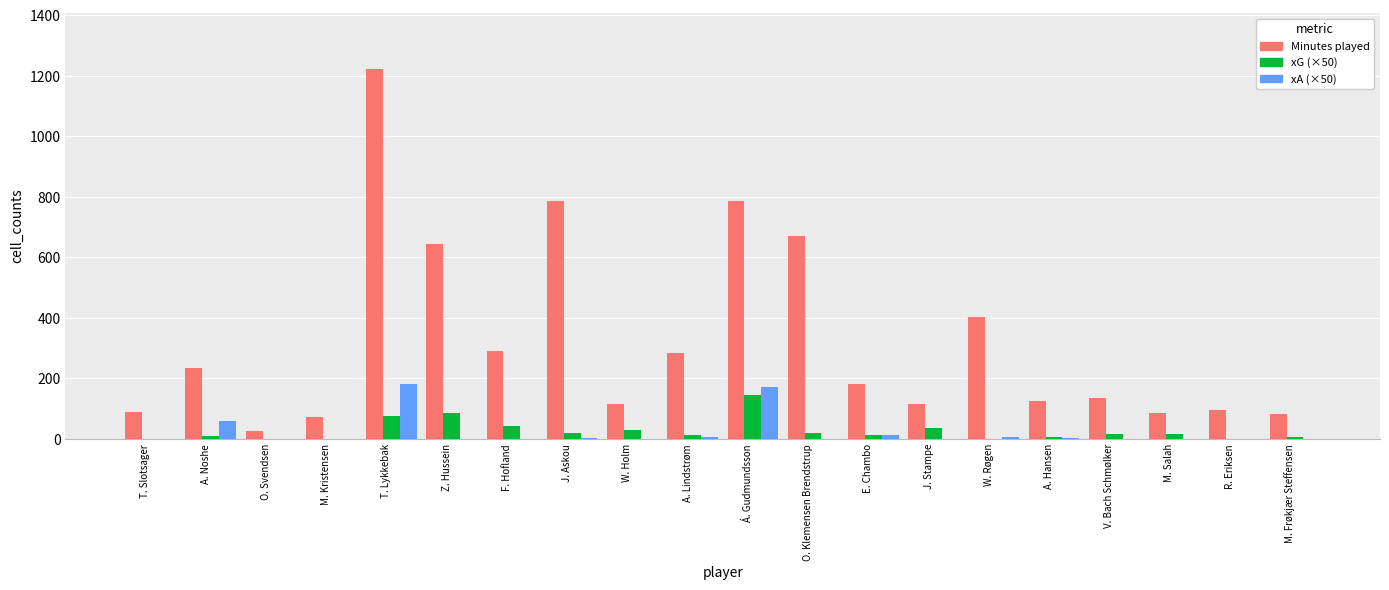

What is the sum of all xG (×50) values?

531.5